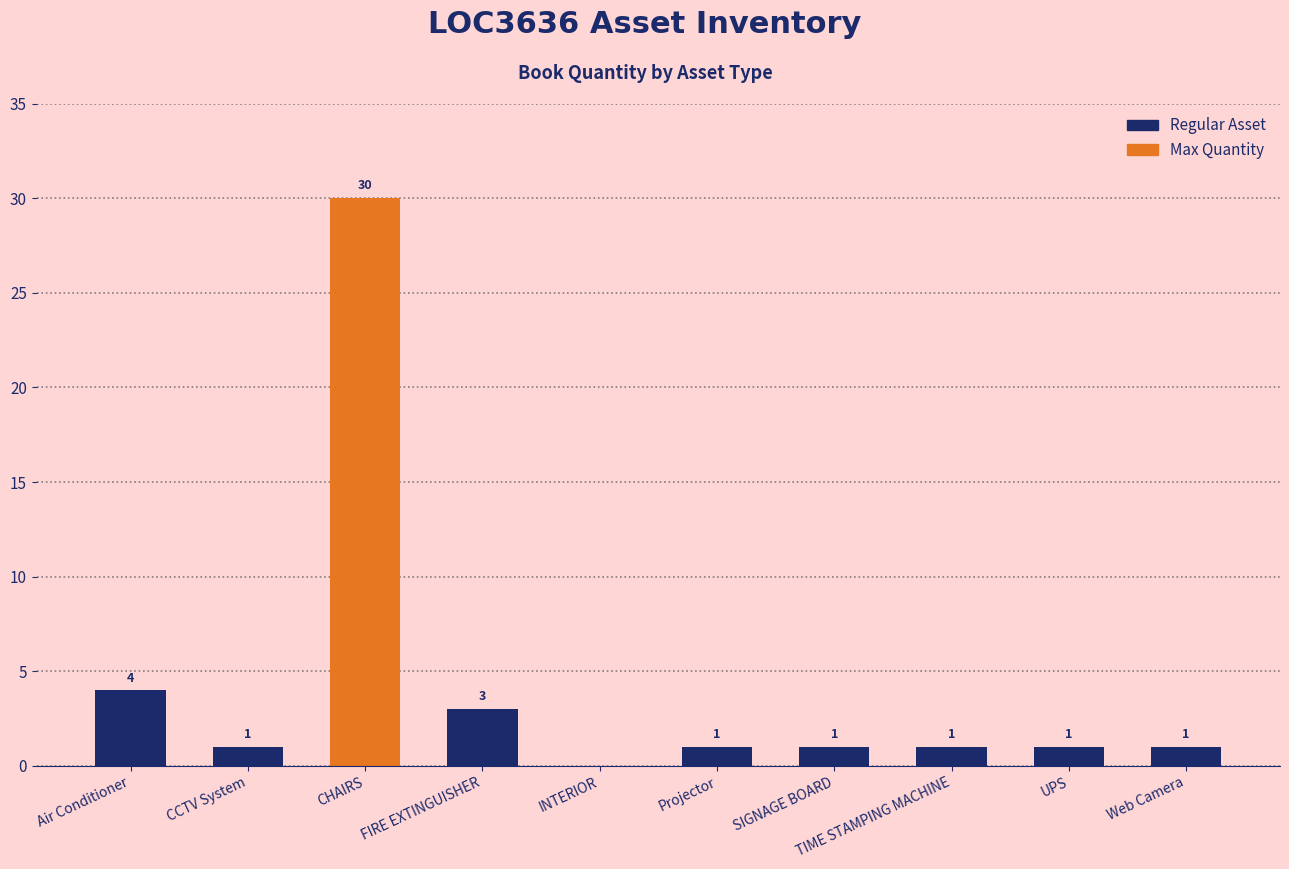

What is the greatest value displayed?

30